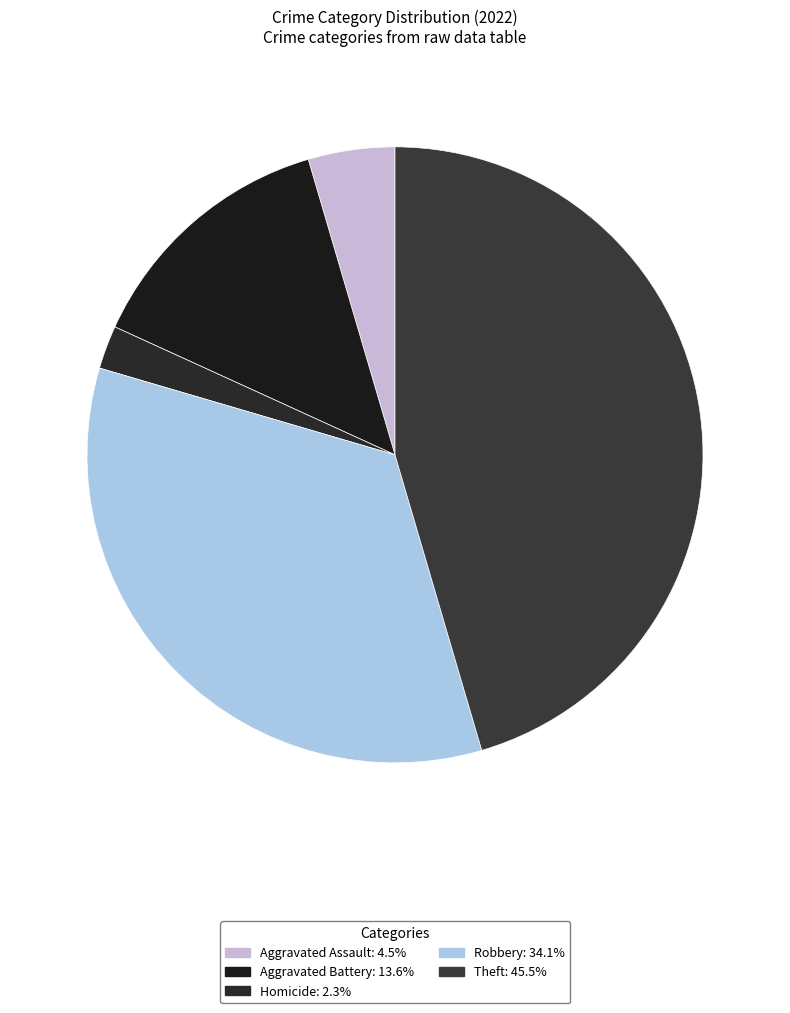

Count the number of slices in the pie.

5